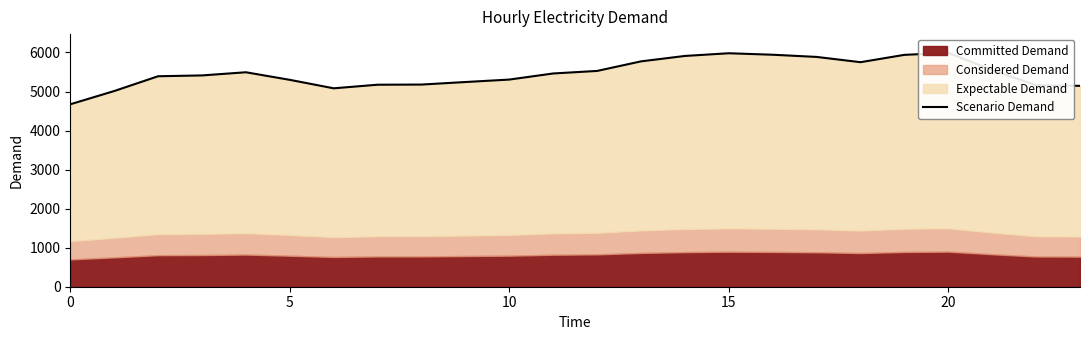

What is the difference between the values at 20 and 9?

748